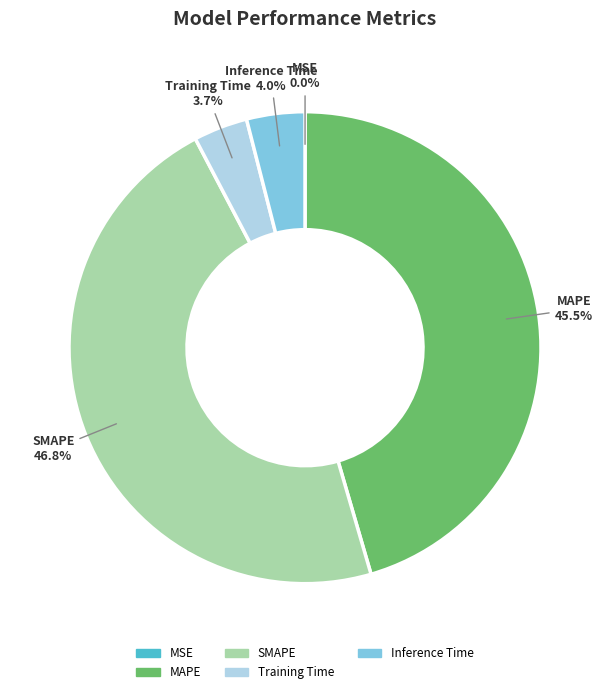

Which has a higher value, SMAPE or MAPE?

SMAPE